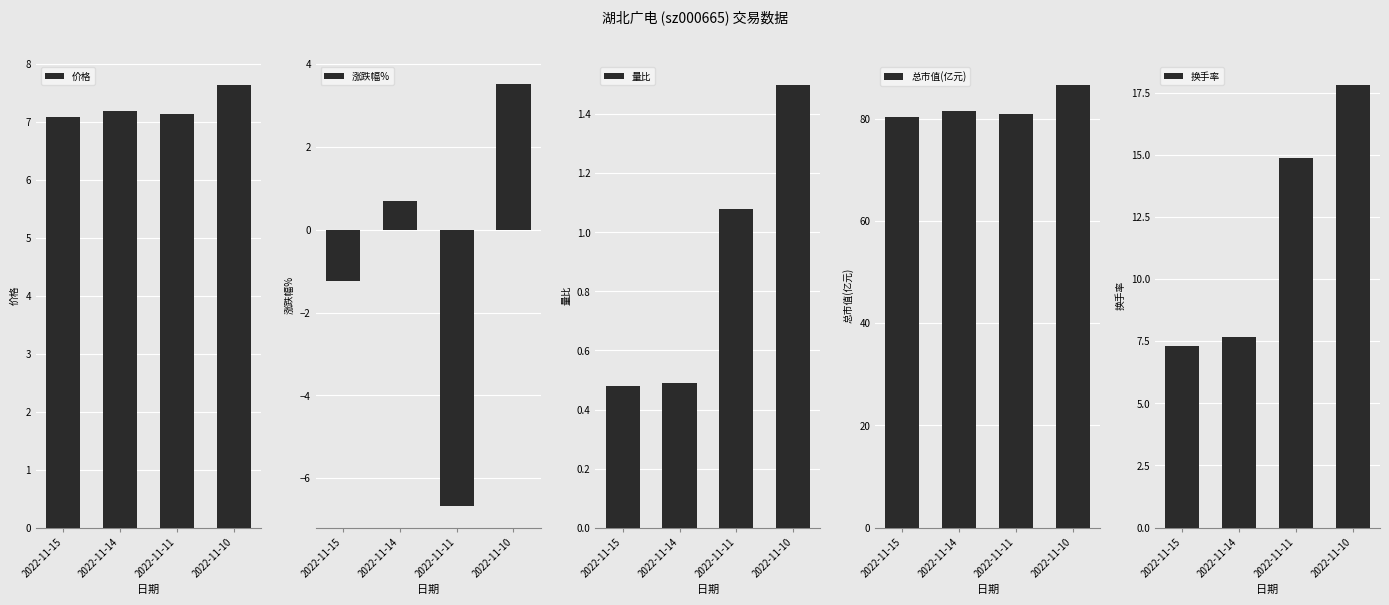

At which label does 价格 reach its peak?

2022-11-10